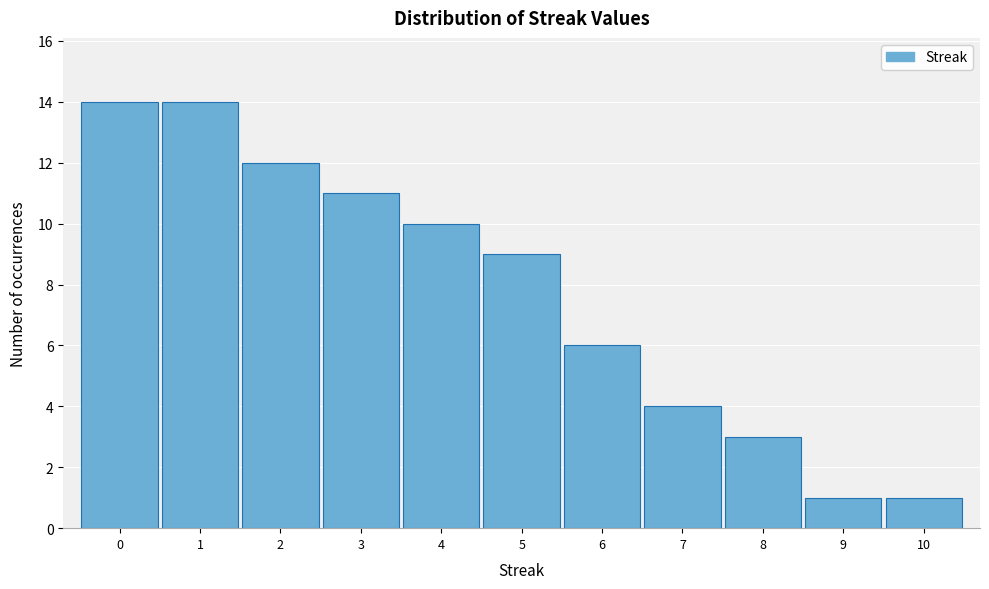

Reading left to right, transcribe this chart: for each bar, give the range it covers on the x-axis and its height. The values are not printed on the chart, so give them approximately, as read against the axis.

-0.5 to 0.5: 14
0.5 to 1.5: 14
1.5 to 2.5: 12
2.5 to 3.5: 11
3.5 to 4.5: 10
4.5 to 5.5: 9
5.5 to 6.5: 6
6.5 to 7.5: 4
7.5 to 8.5: 3
8.5 to 9.5: 1
9.5 to 10.5: 1